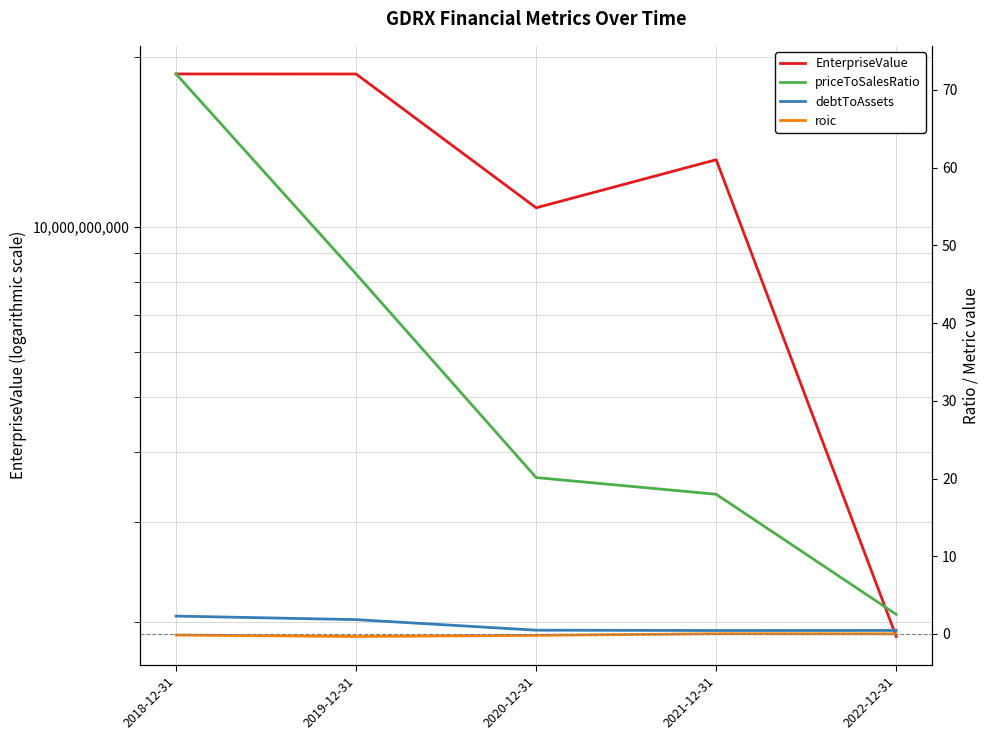

What is the sum of all EnterpriseValue values?

63195886000.0